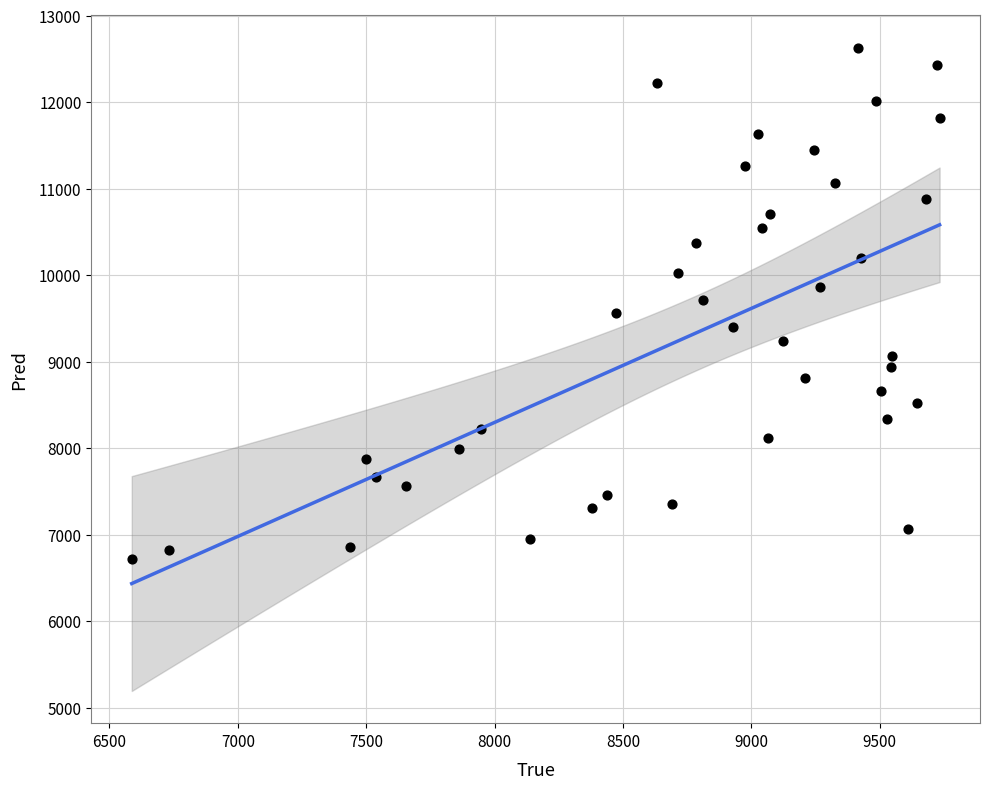

What is the range of Y values (max minus min)?

5912.7